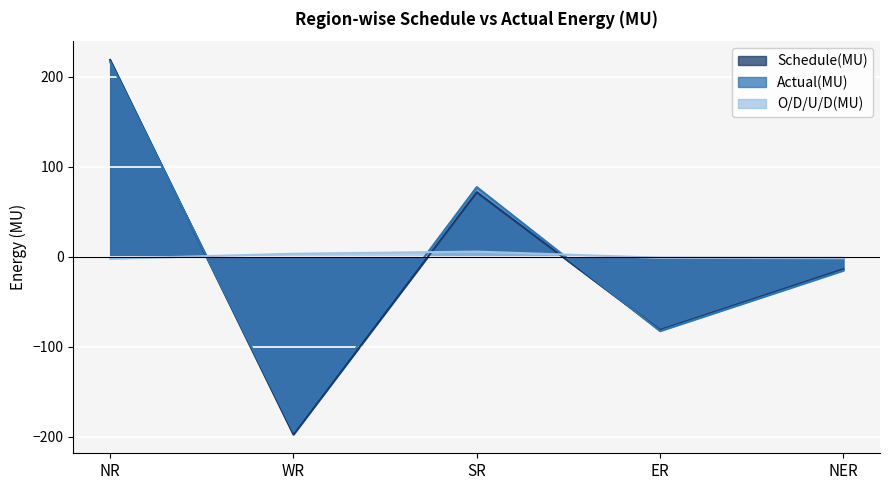

What is the label of the 2nd point from the left?

WR